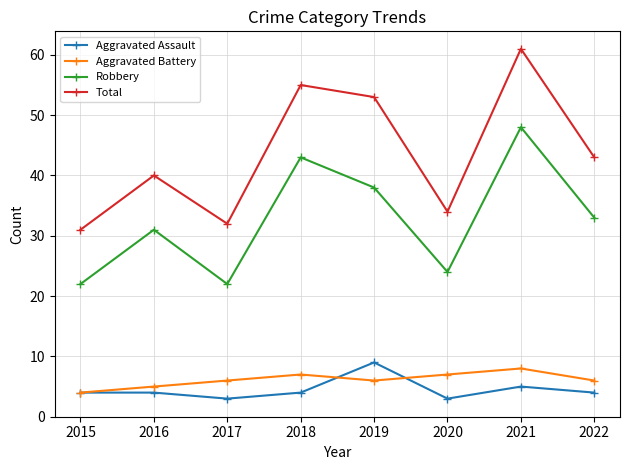

Is this an area chart (filled region under the line)?

No